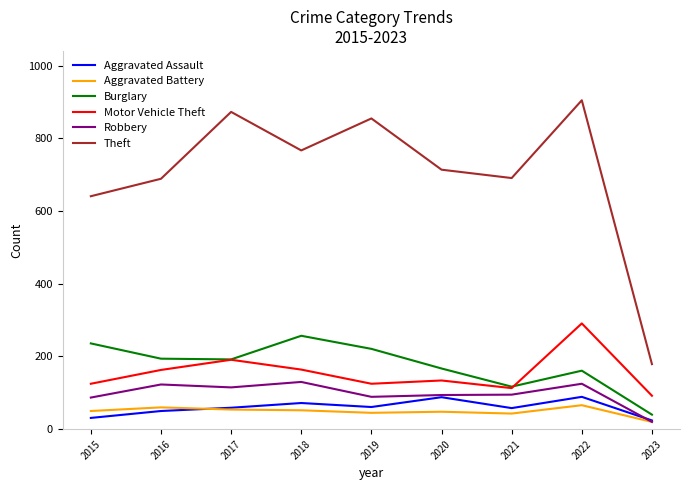

At which category does the chart reach its peak across all series?

2022